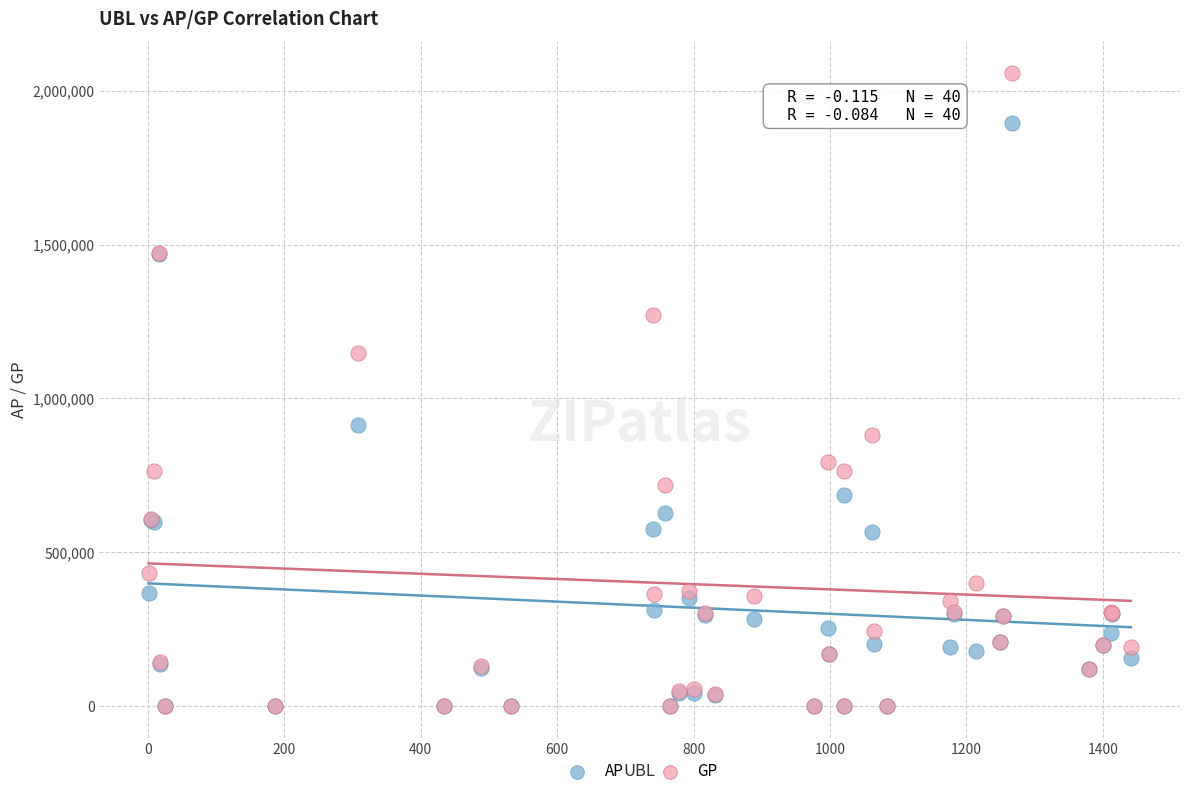

What are all the series names shown in the legend?

AP, GP